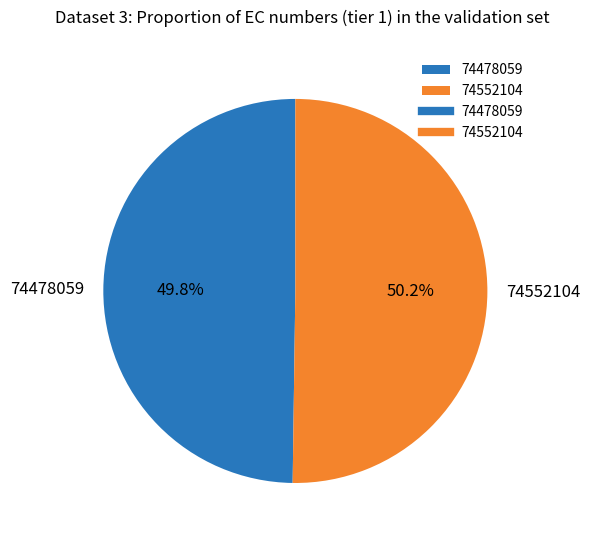

How many slices are in this pie chart?

2